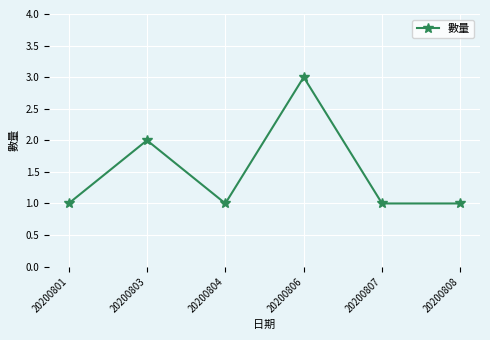

What is the change in value from 20200806 to 20200807?

-2